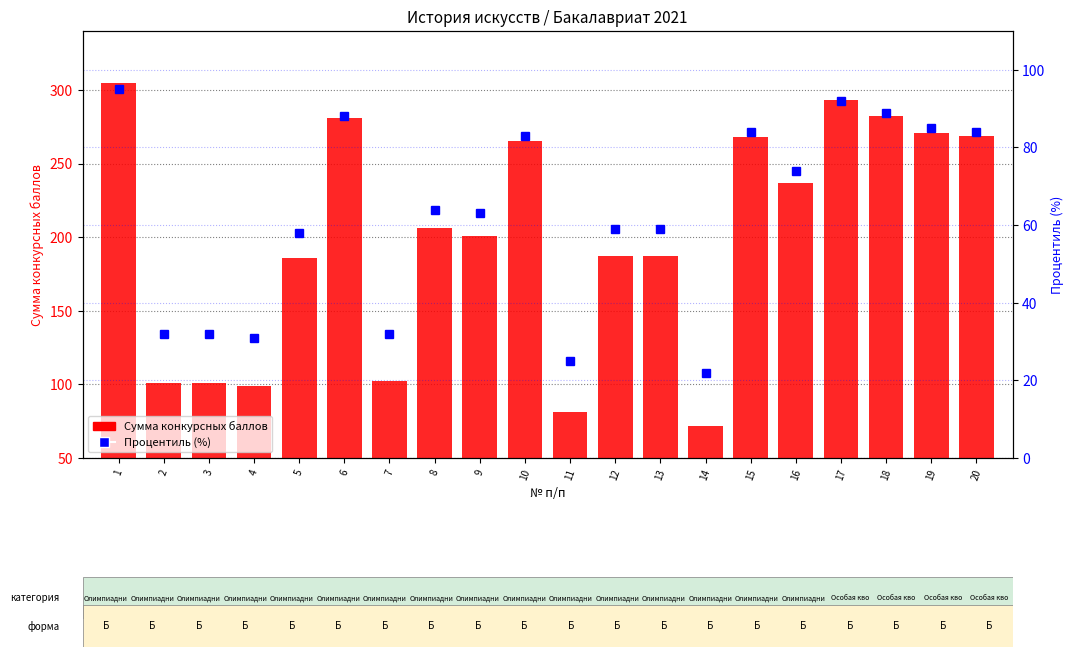

What is the approximate value of % ранг в выборке at 18, to the nearest 10?

90